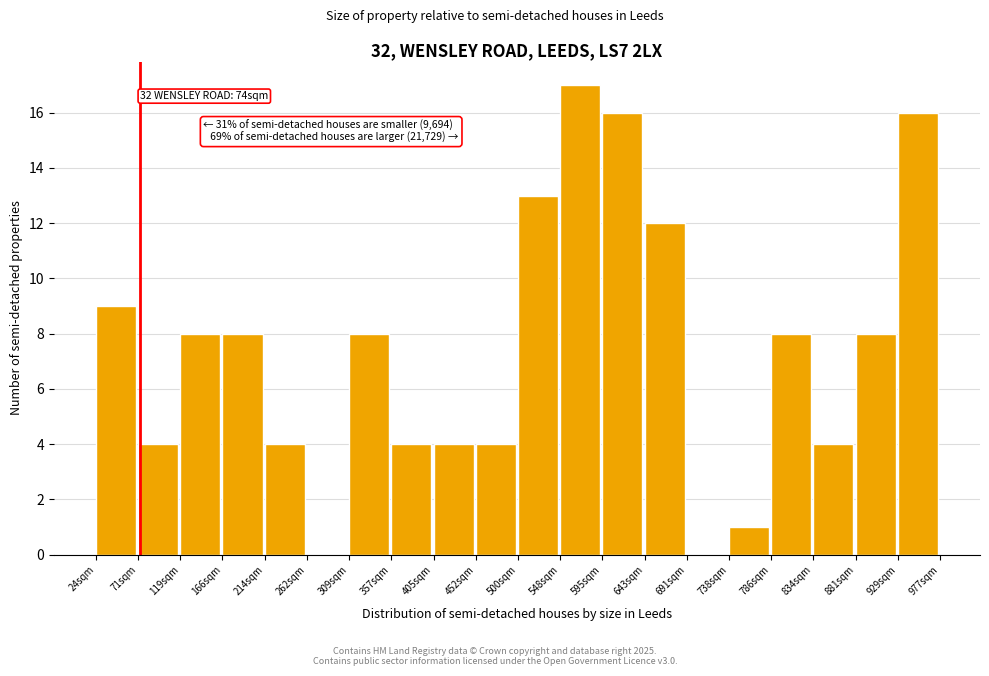

Which range on the x-axis has the tallest bar?

550 to 595